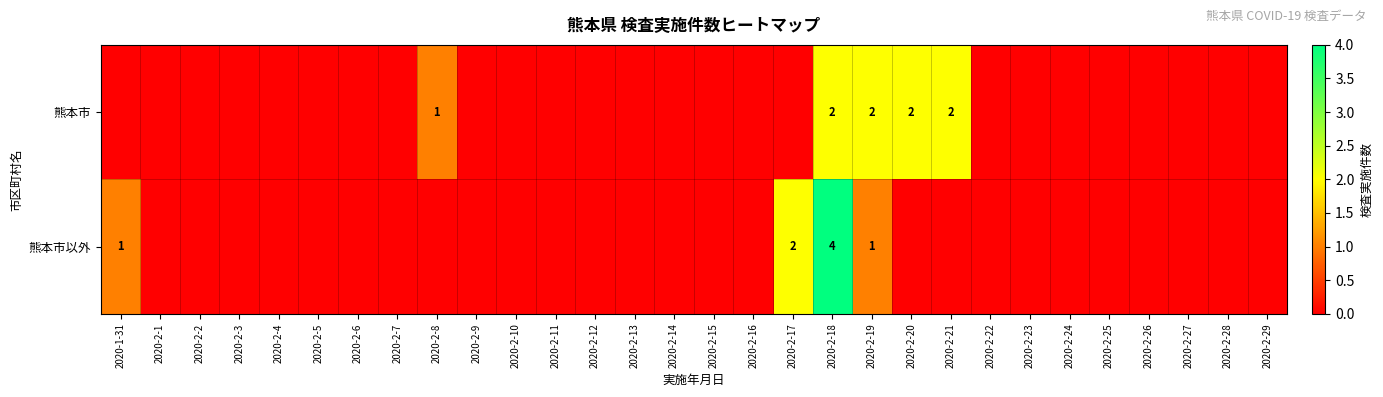

At 2020-2-18, list the series in order from largest to smallest.

熊本市以外, 熊本市